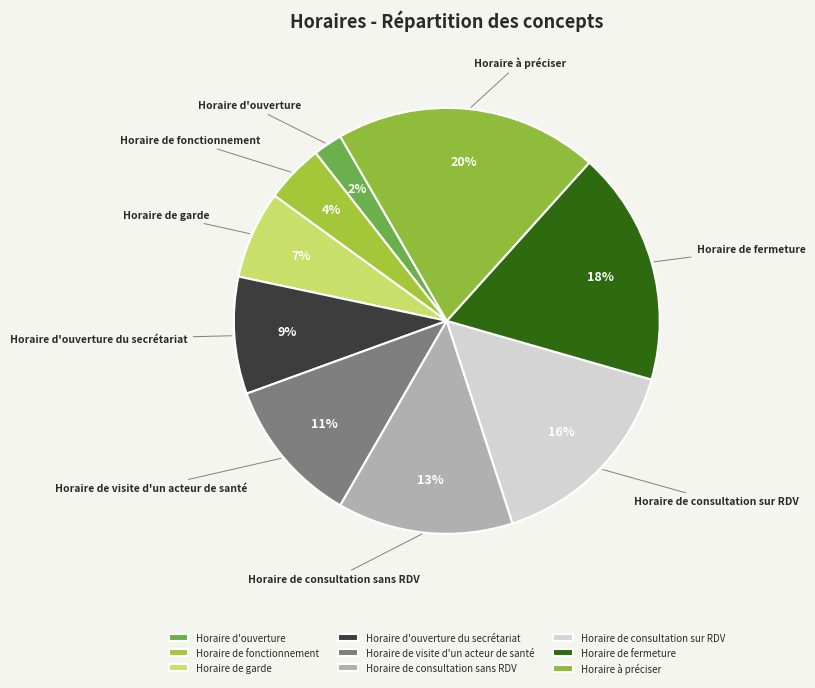

Count the number of slices in the pie.

9